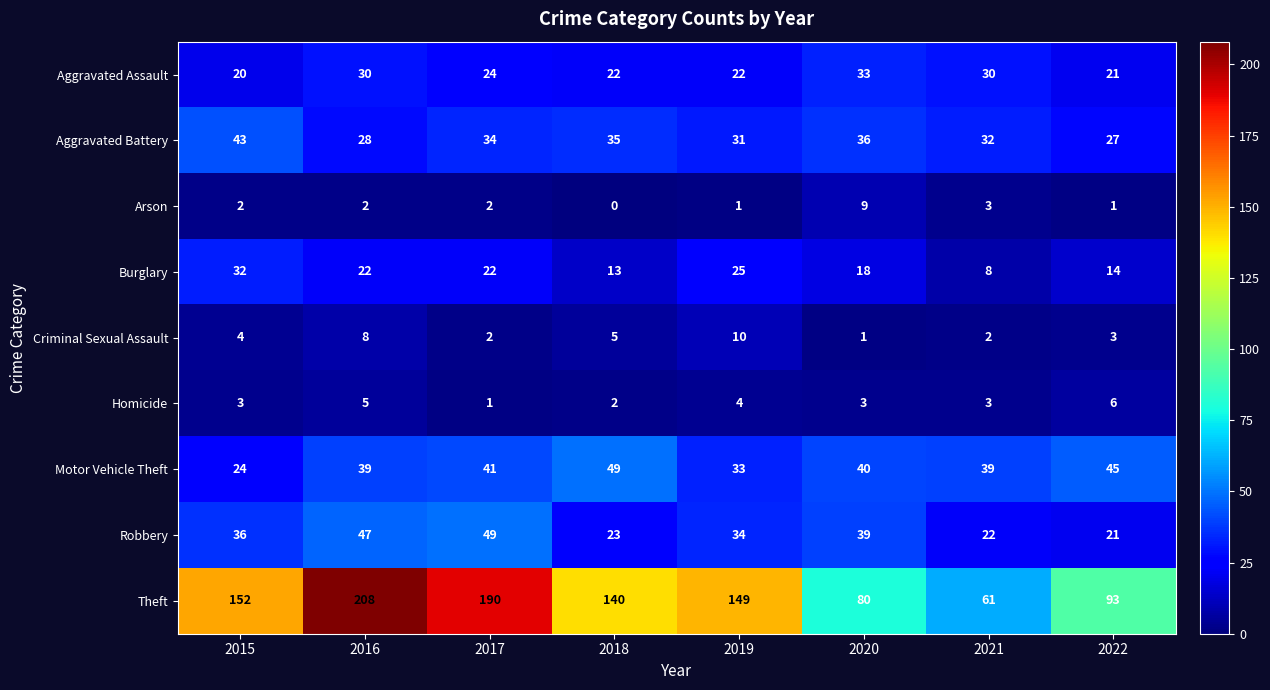

Is it true that Arson equals 2 at 2017?

True